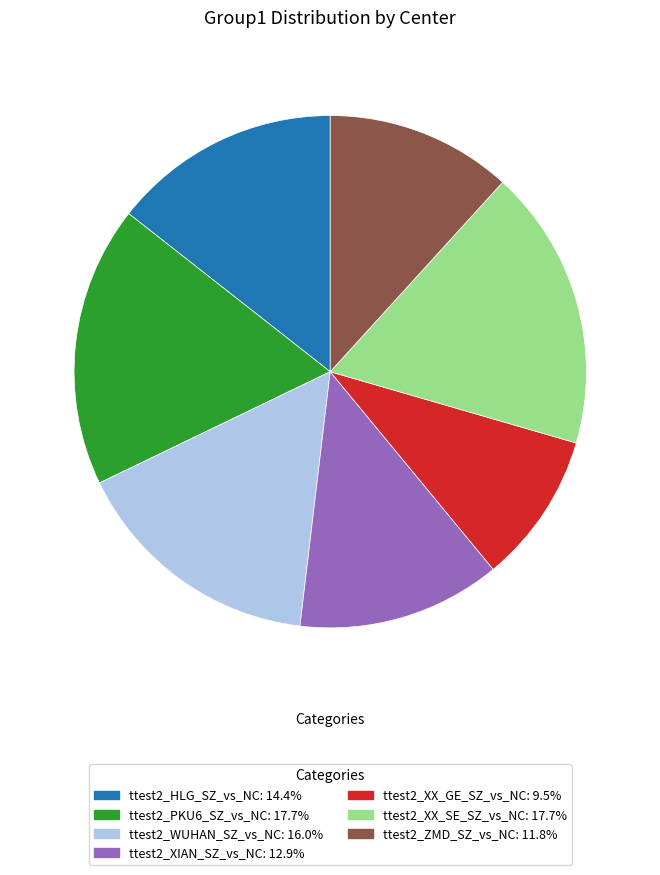

Is there a majority slice in this chart?

No